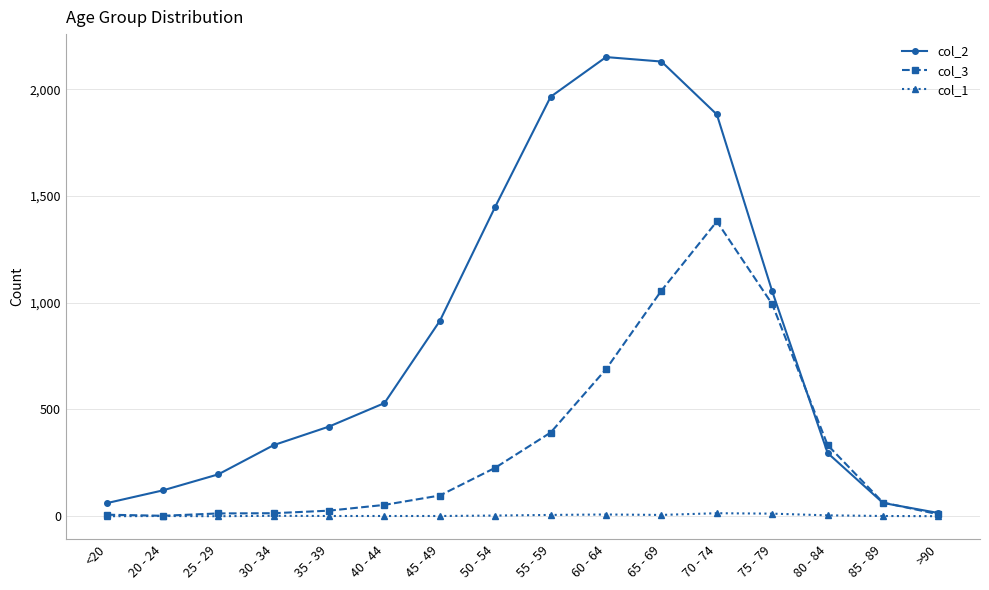

What is the label of the 8th point from the left?

50 - 54